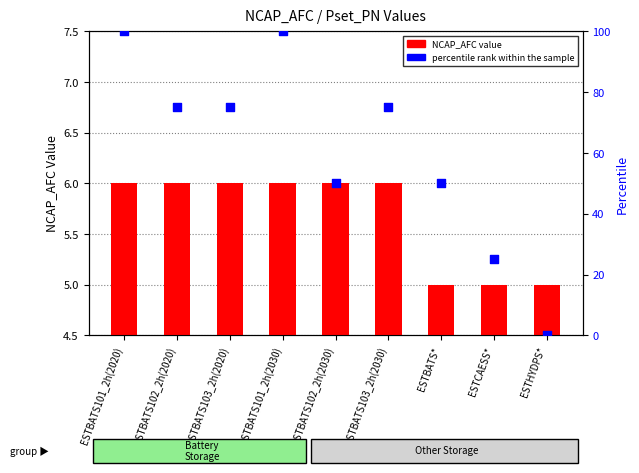

What are all the series names shown in the legend?

NCAP_AFC value, percentile rank within the sample